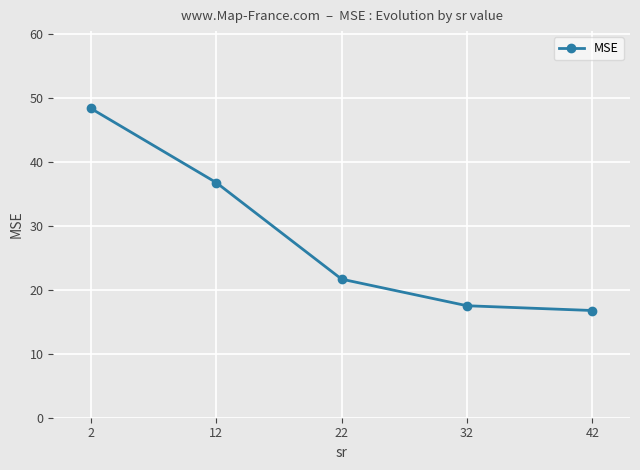

List the labels in order of value, smallest first.

42, 32, 22, 12, 2